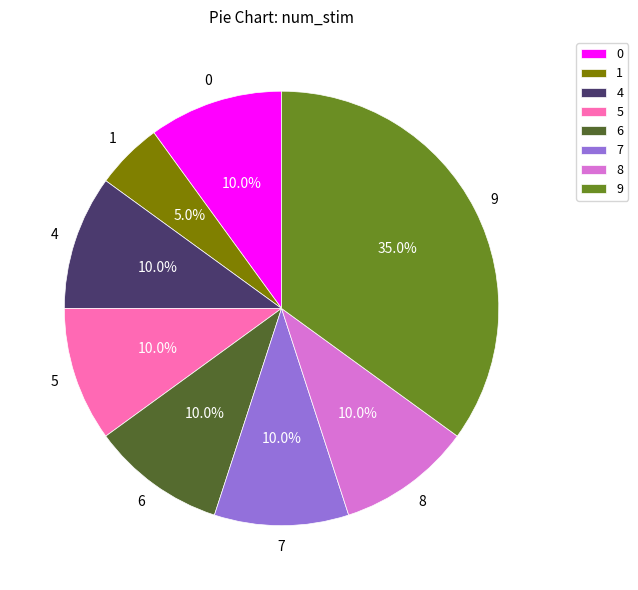

What percentage is NOT represented by 0?

90.0%